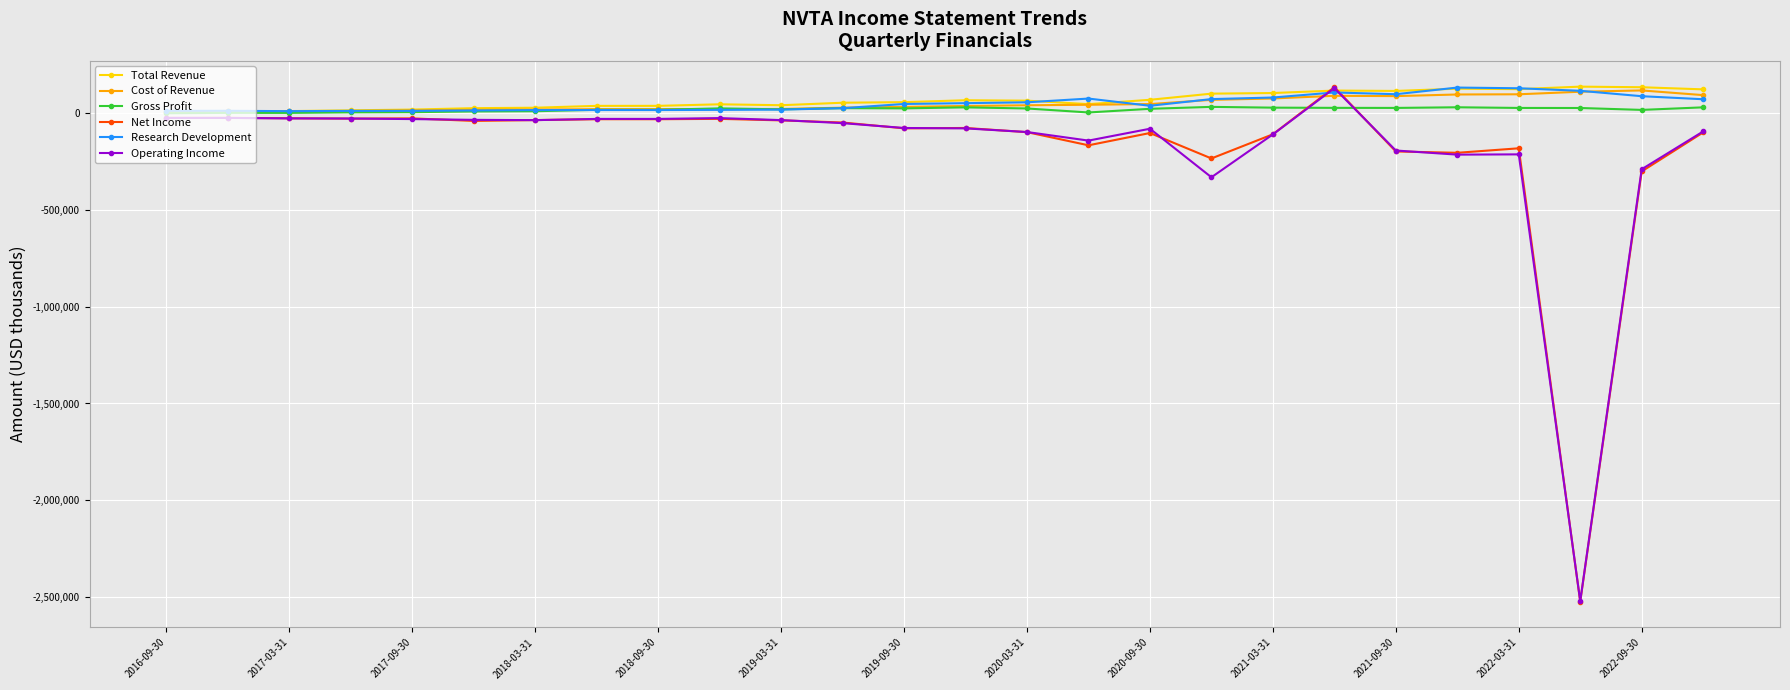

True or false: Total Revenue has more than 1 interior local peaks.

True